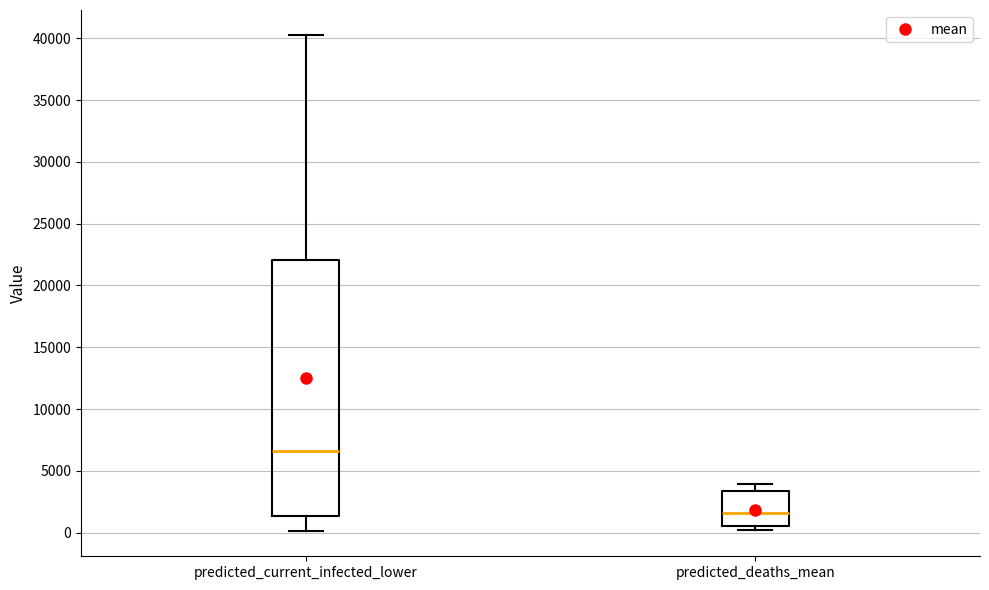

Which box's median line is the highest?

predicted_current_infected_lower